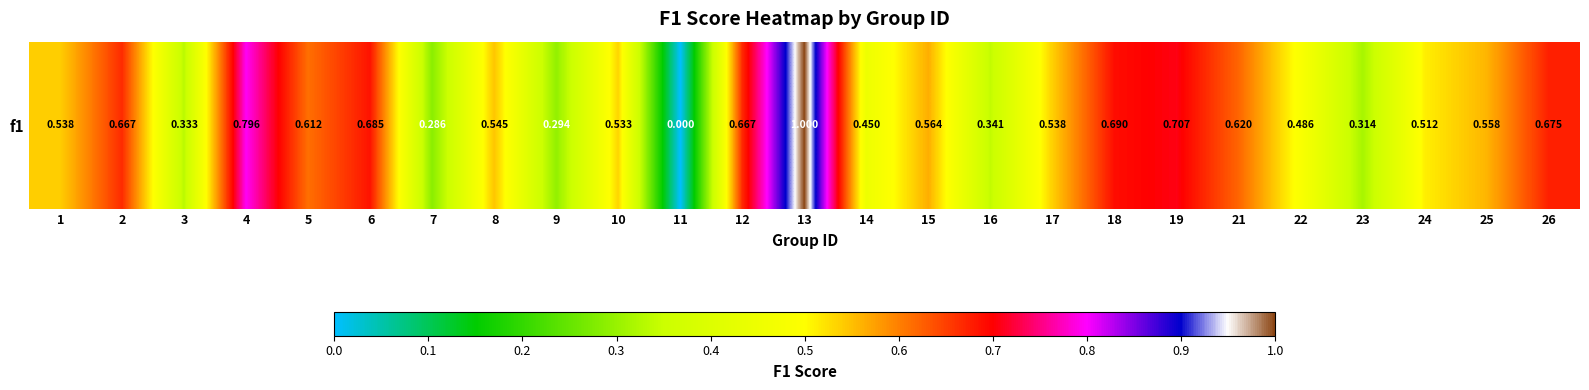

At which label is the value closest to 0?

11